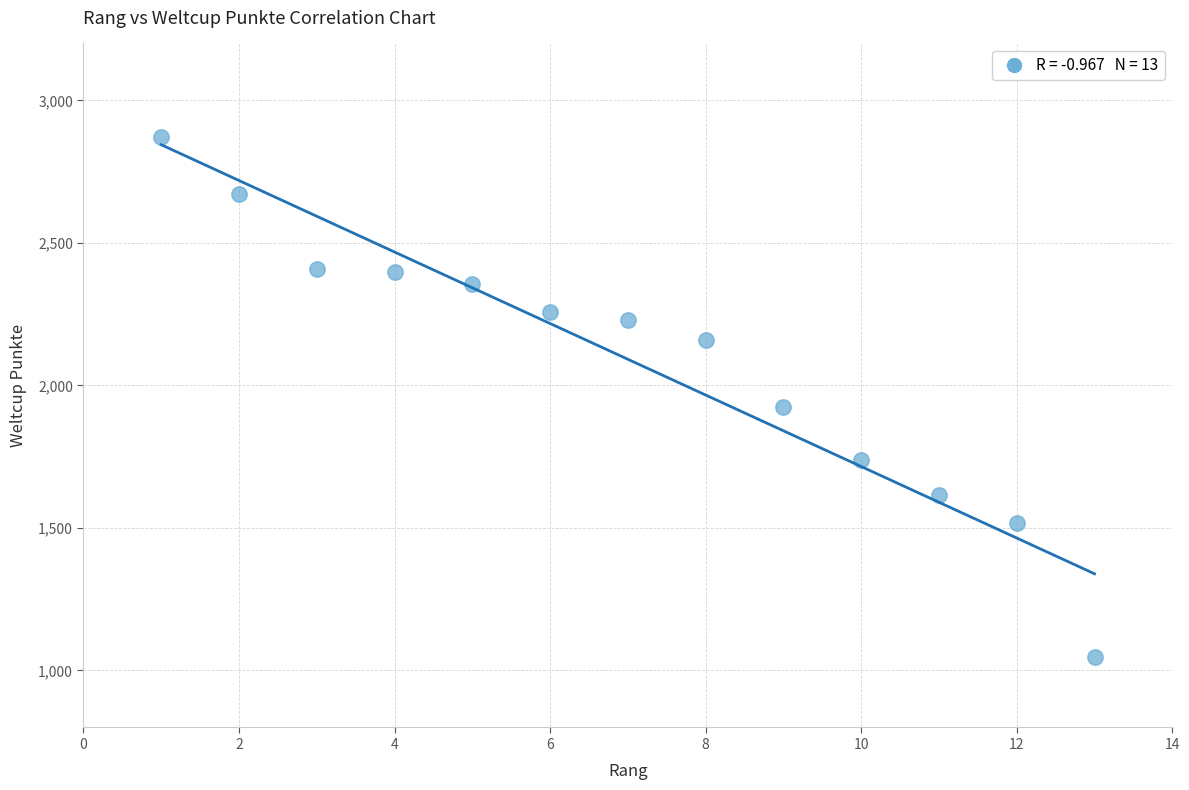

What Y value in the scatter plot is closest to 1959?

1923